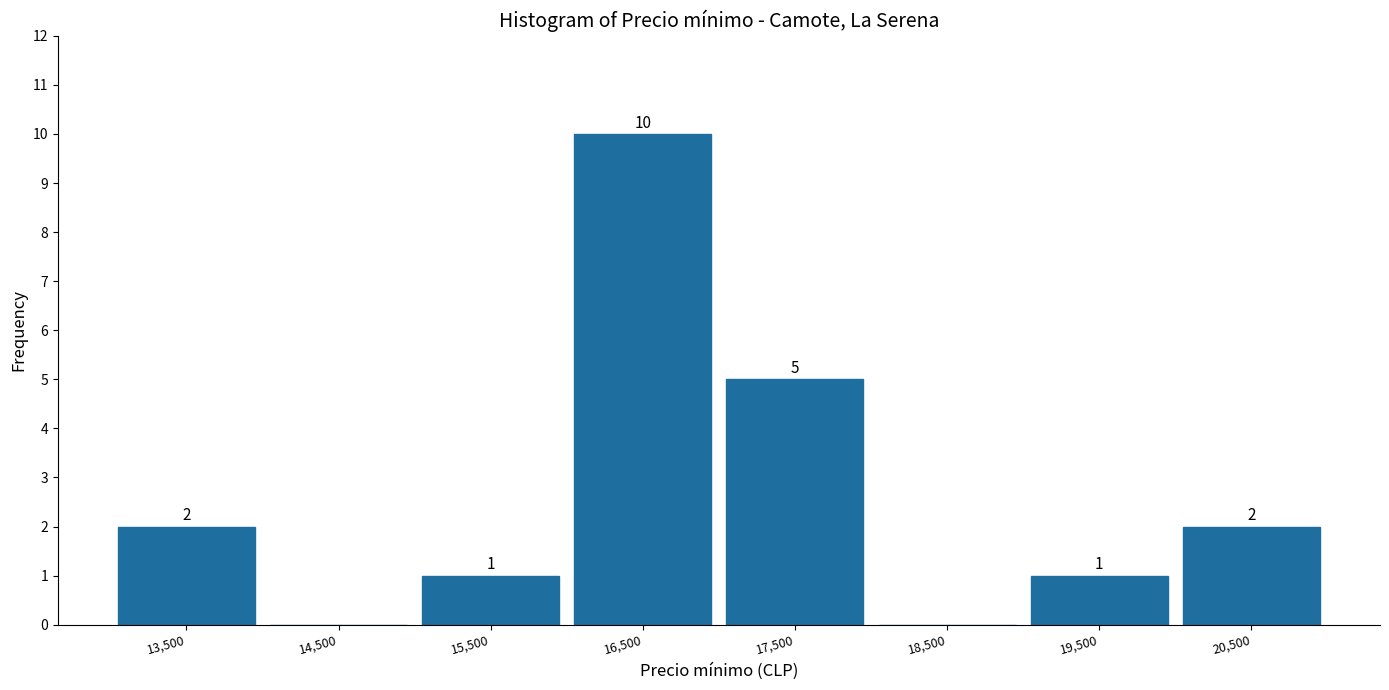

Which range on the x-axis has the tallest bar?

16000 to 17000